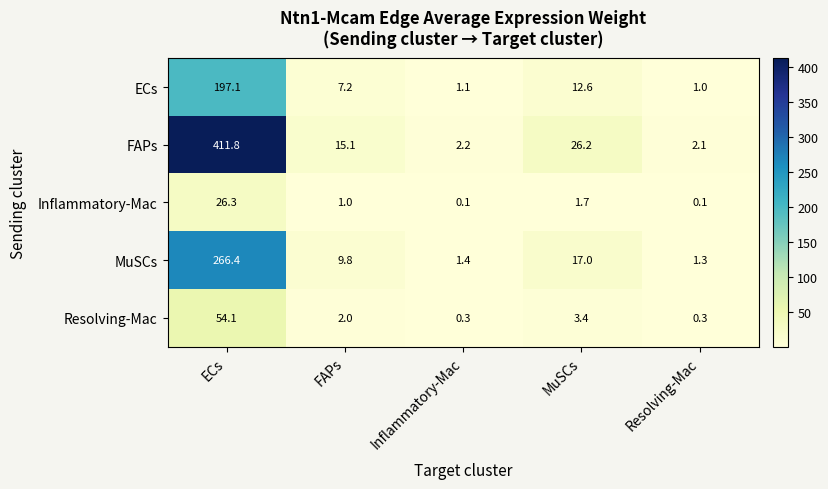

Which series has the largest range (max minus min)?

FAPs